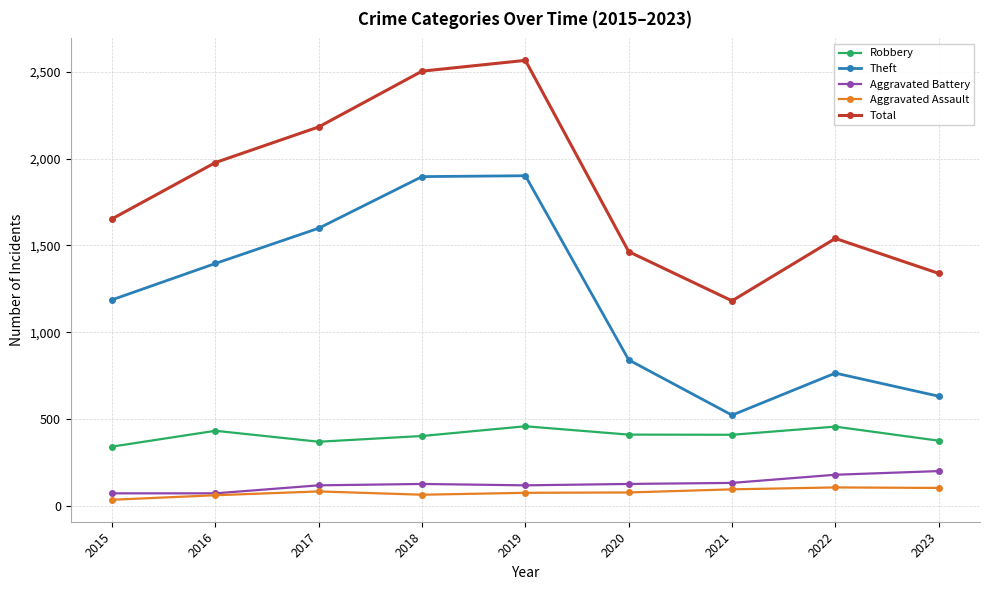

Which label corresponds to the largest value in the chart?

2019